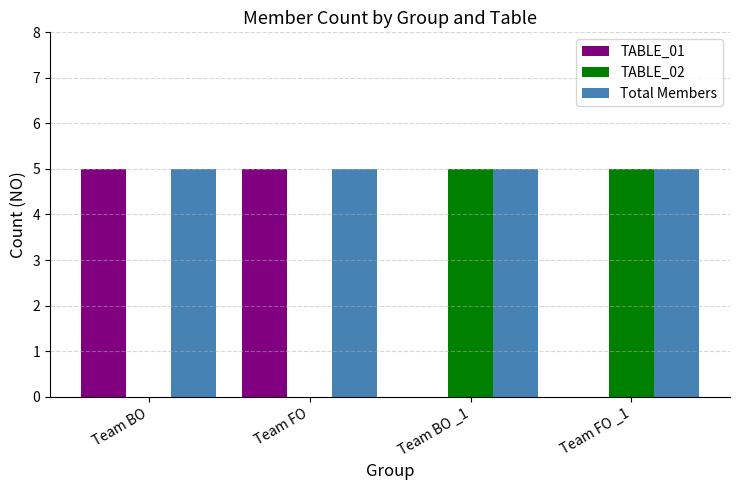

What is the highest value of the Total Members series?

5